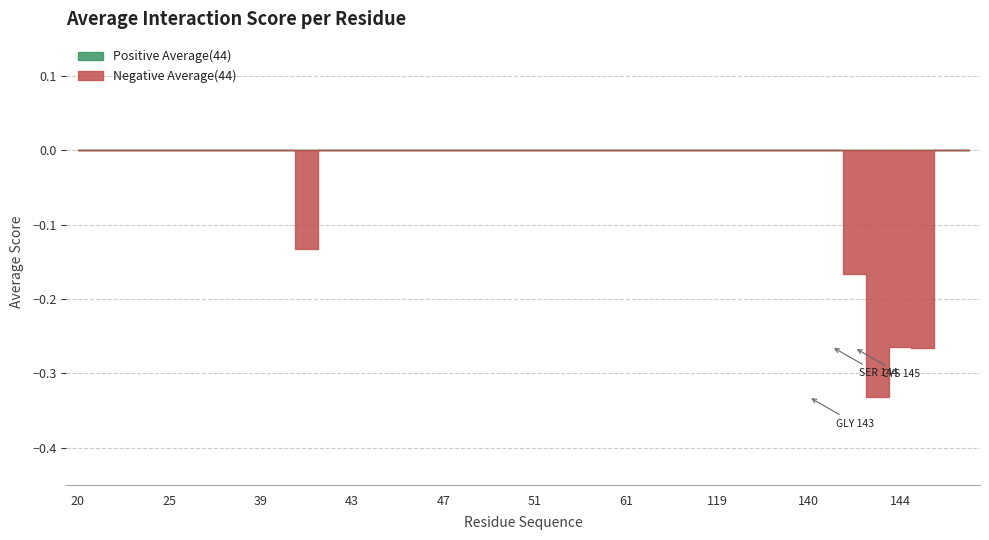

How many lines are shown in the chart?

1